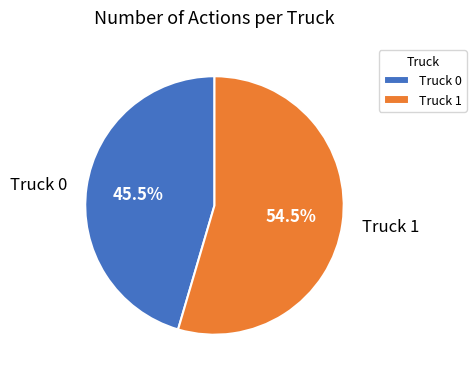

Count the number of slices in the pie.

2